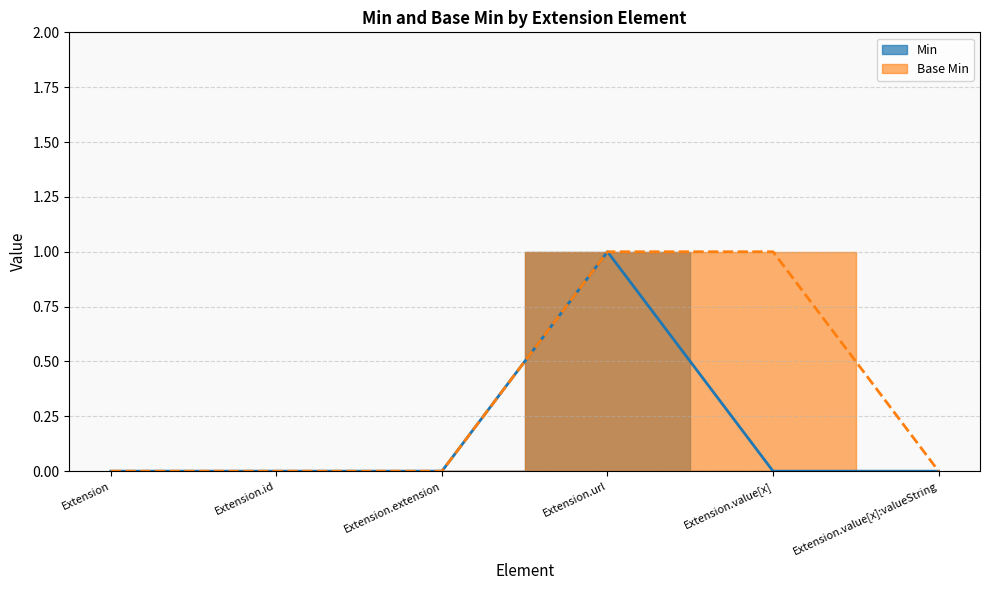

At which category does Min reach its first local peak?

Extension.url